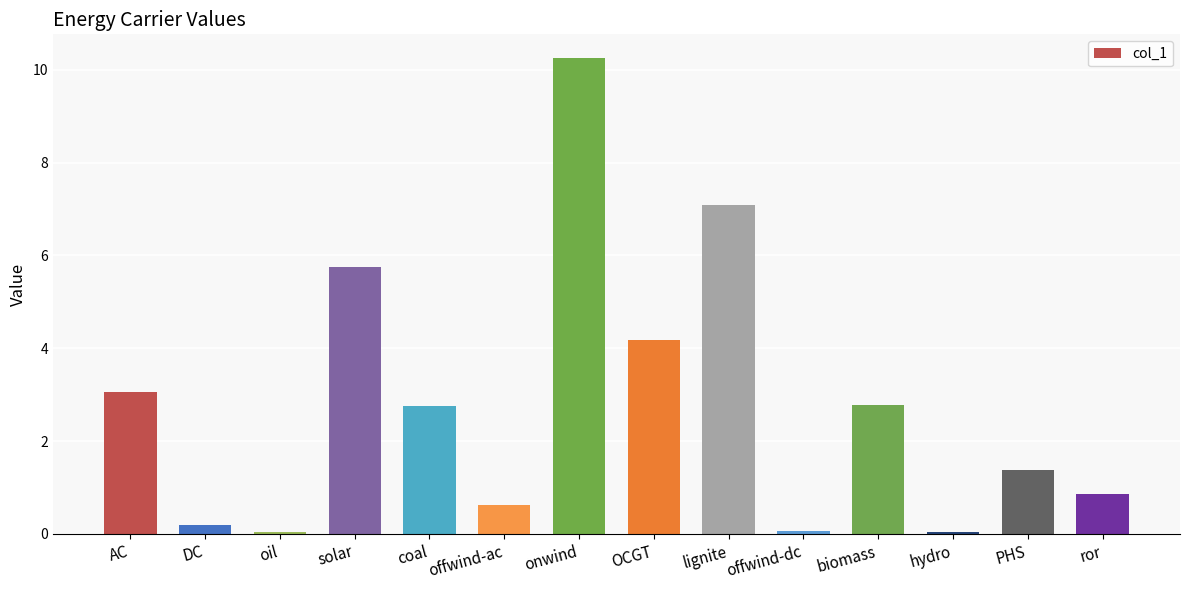

What is the average value?

2.8